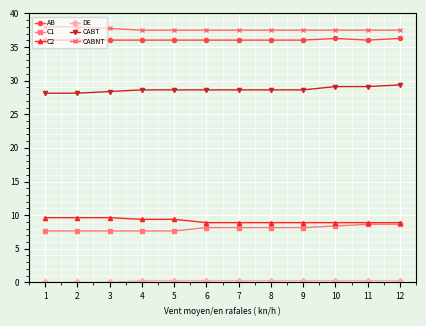

What is the value of the CABNT point at the 2nd from the left?

38.0